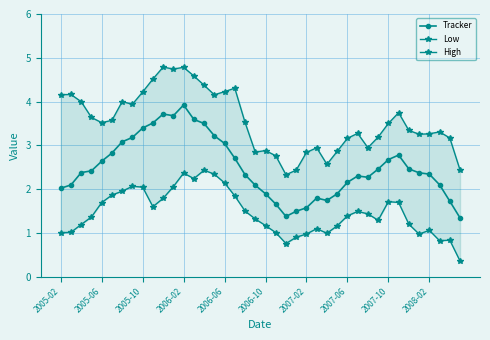

What position from the right is 2005-02?

40